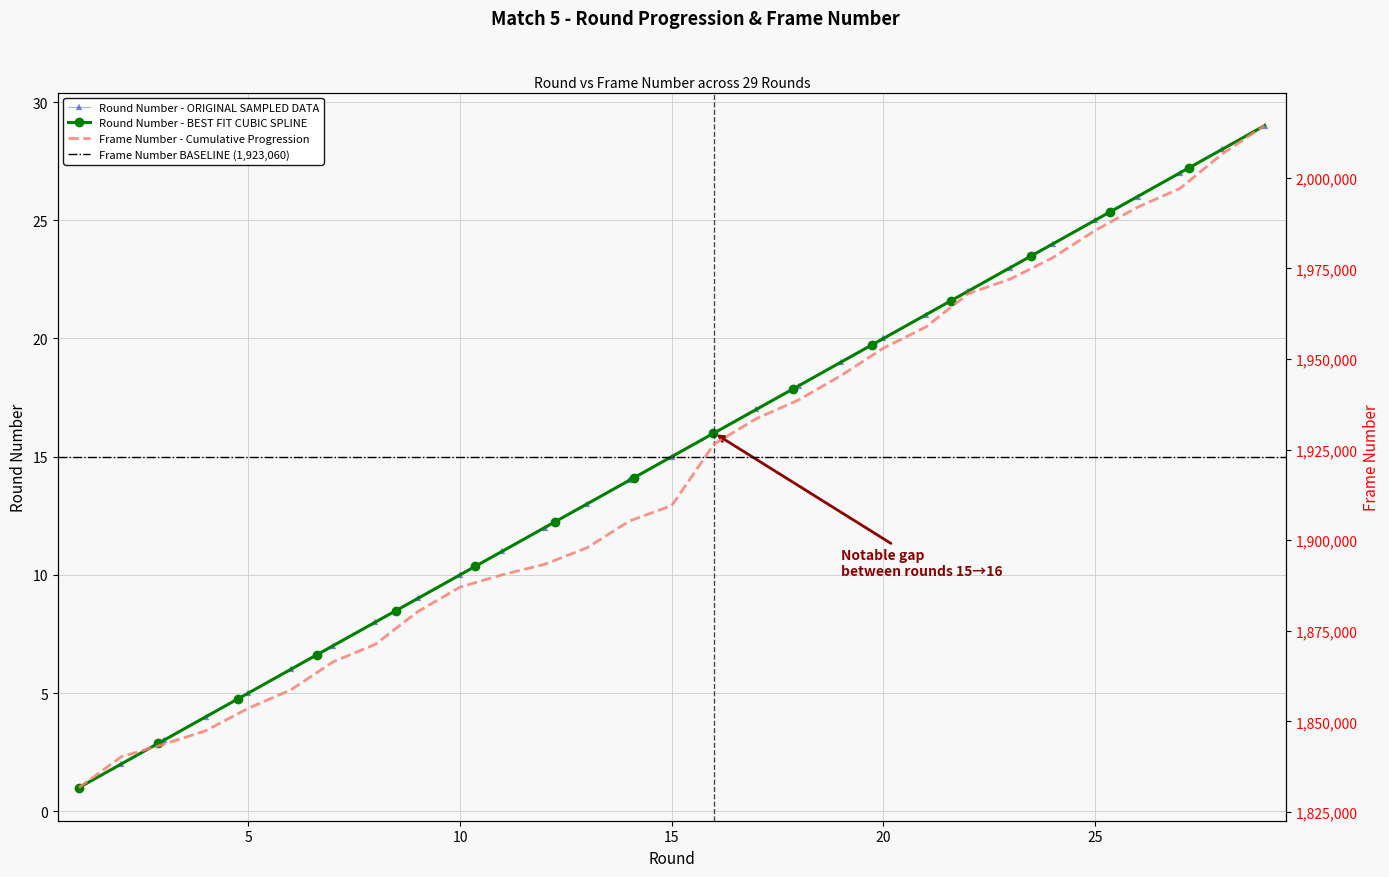

Is this an area chart (filled region under the line)?

No